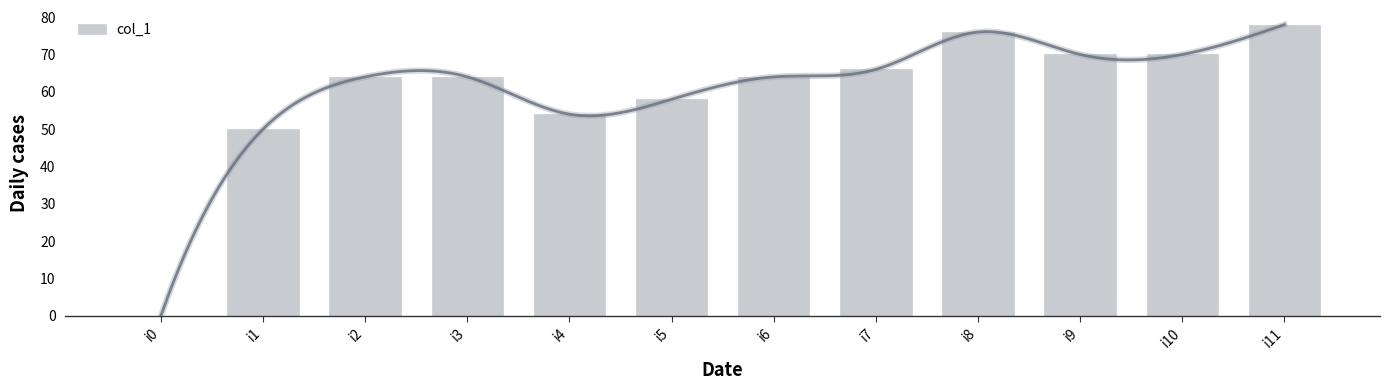

The chart shows a value of 0 at i0. True or false?

True